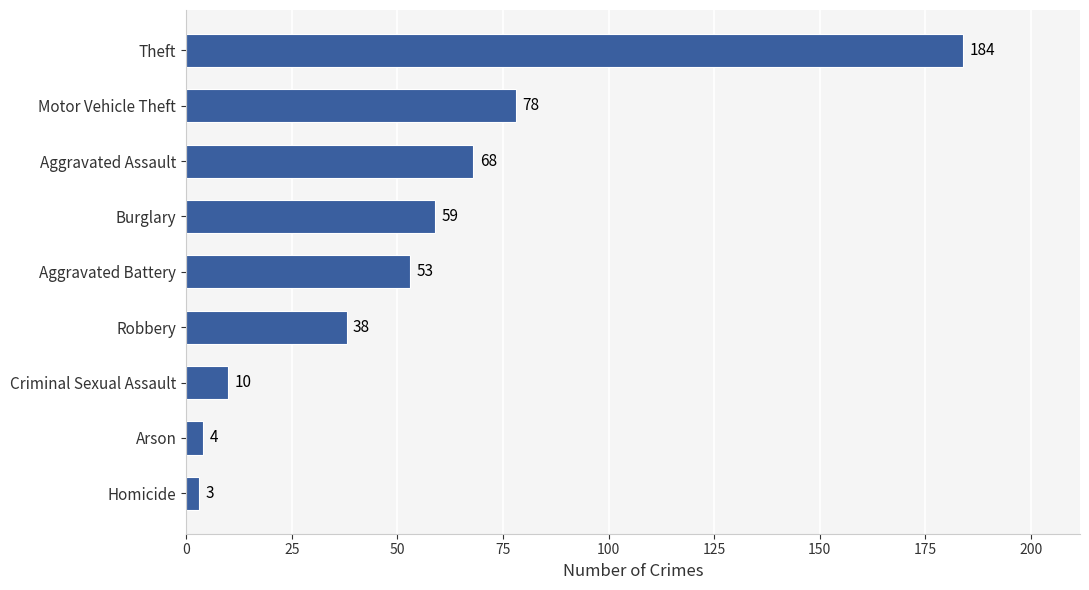

Are the bars horizontal?

Yes